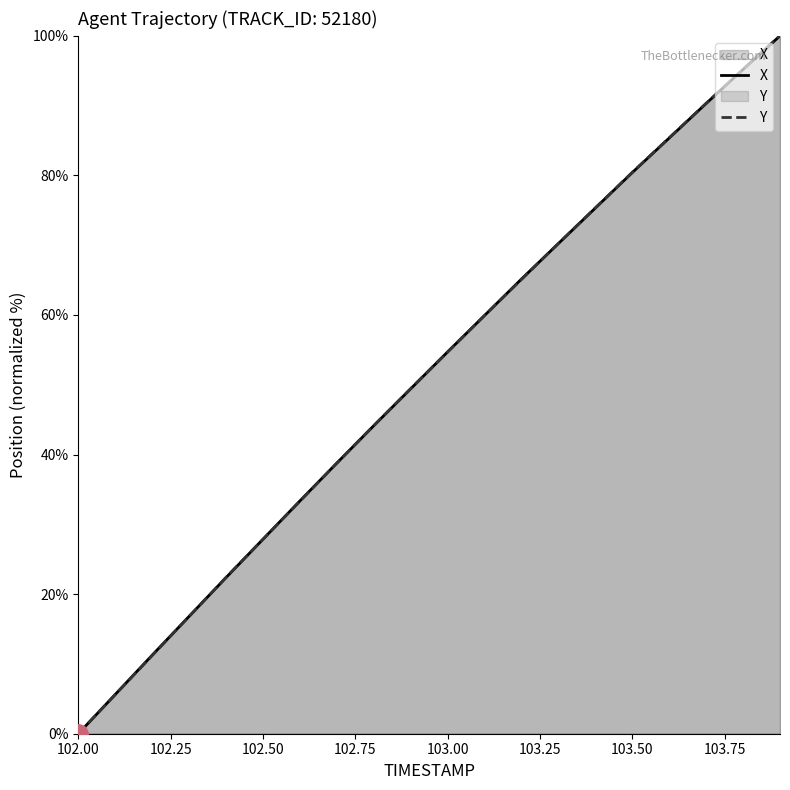

At how many categories does at least one series exceed 27?

15